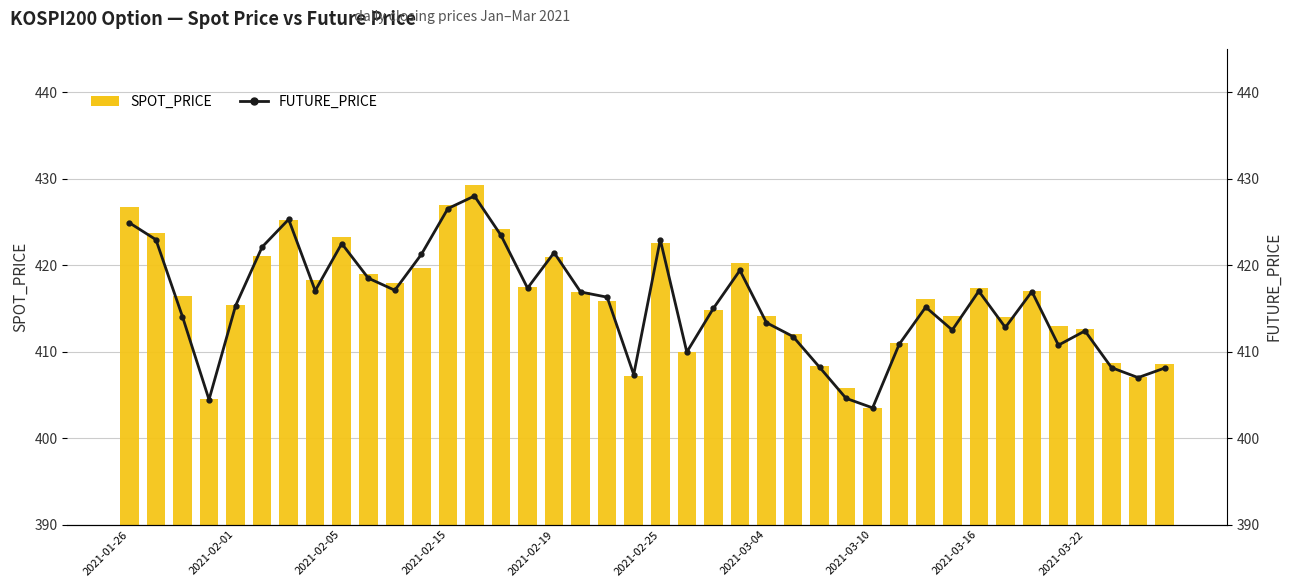

What are all the series names shown in the legend?

SPOT_PRICE, FUTURE_PRICE